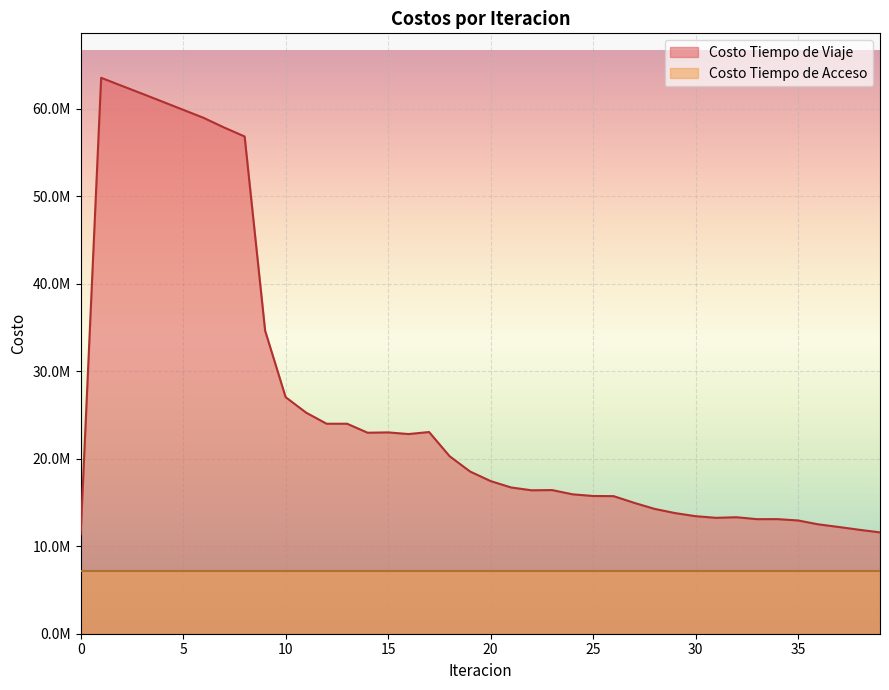

What is the value of the 34th point from the left?

13097992.6